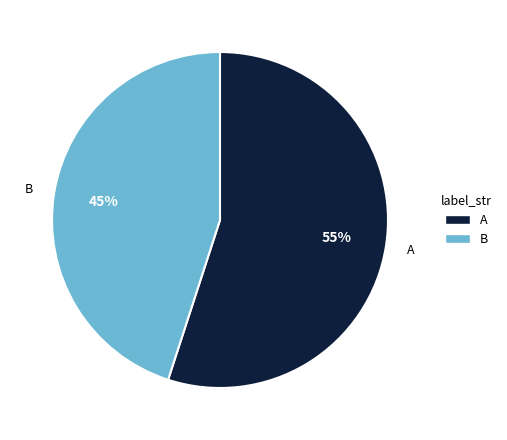

How many segments does this pie chart have?

2